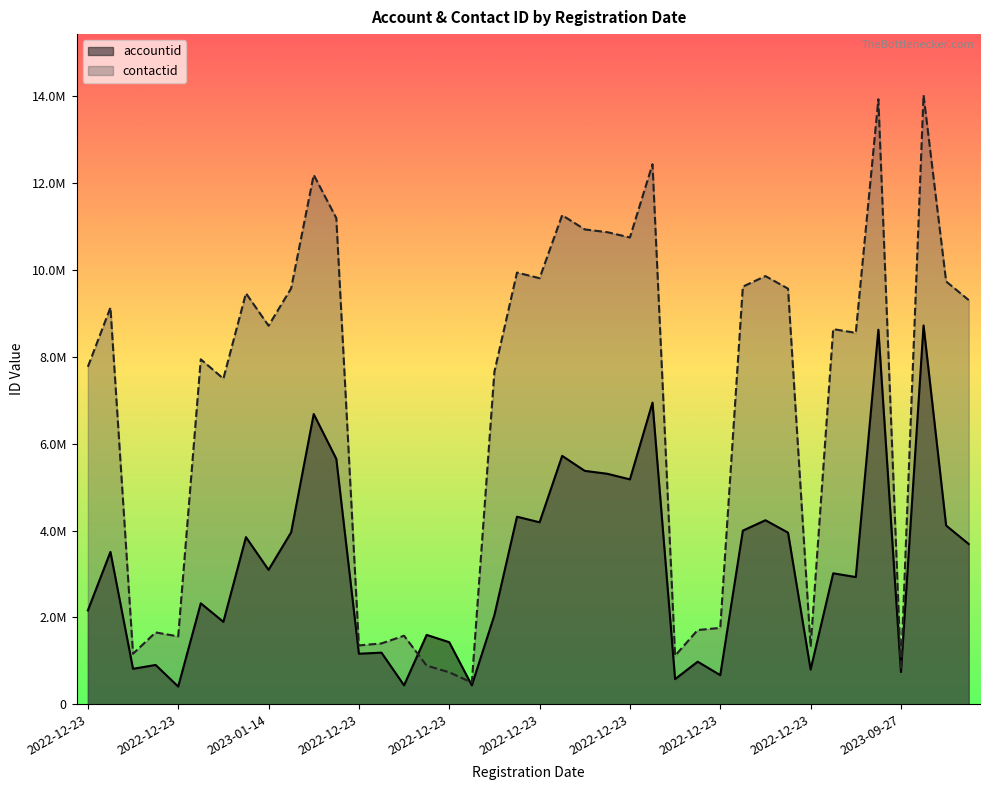

True or false: contactid has a value of 13936786 at 2023-09-13.

True